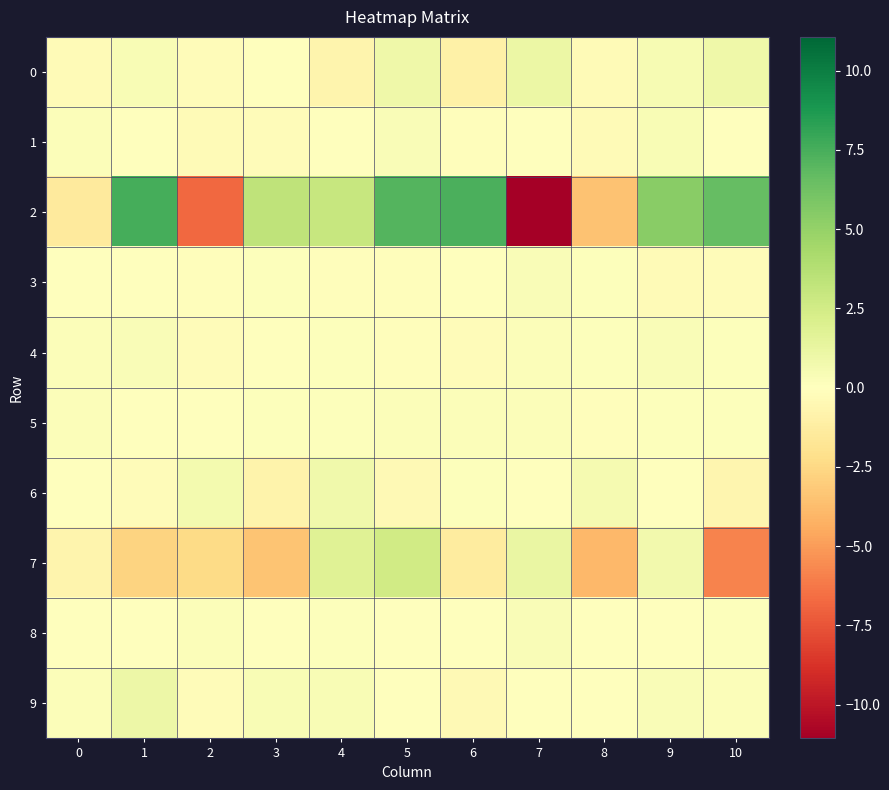

What is the difference between the highest and lowest values at 0?

1.7